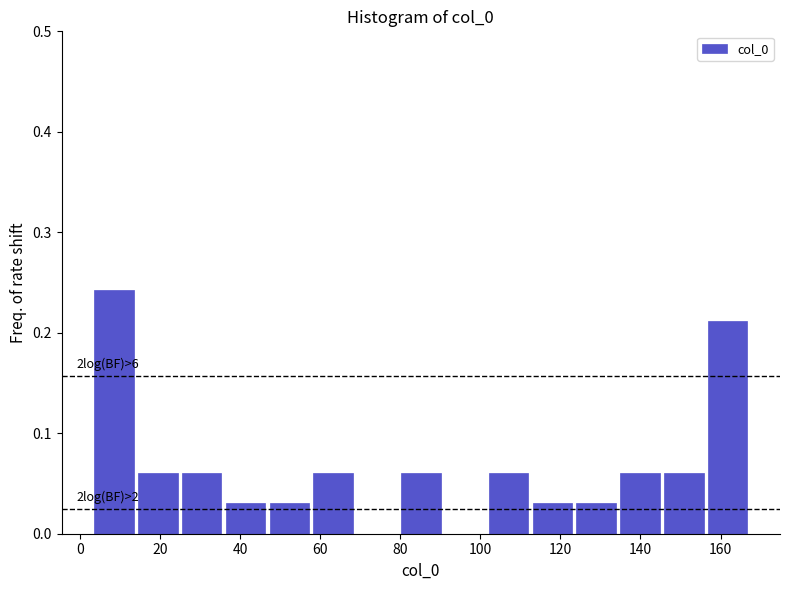

Which range on the x-axis has the tallest bar?

4 to 14